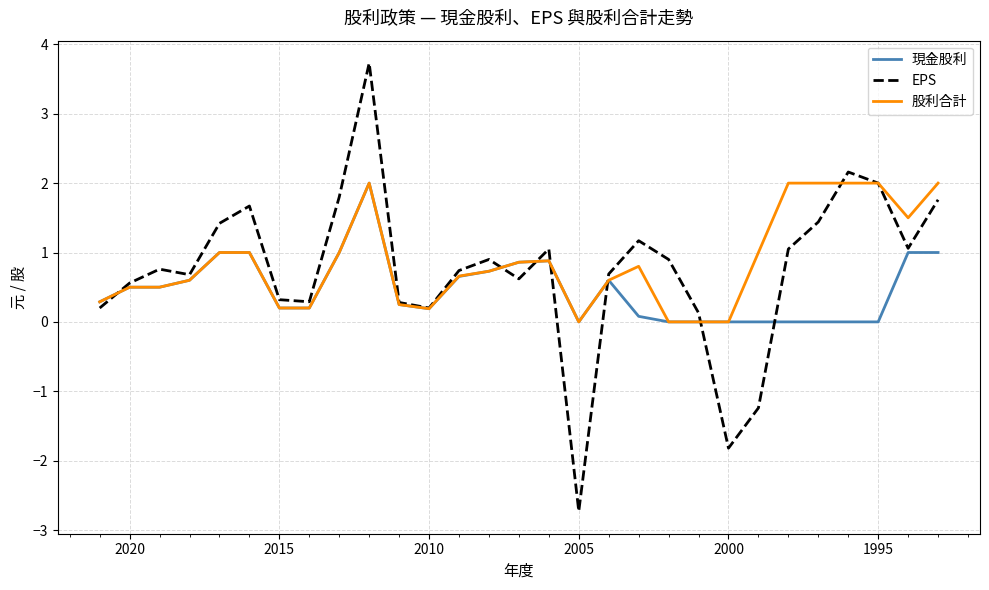

Reading left to right, list all the values displayed in this chart.

現金股利: 0.3	0.5	0.5	0.6	1.0	1.0	0.2	0.2	1.0	2.0	0.2	0.2	0.7	0.7	0.9	0.9	0.0	0.6	0.1	0.0	0.0	0.0	0.0	0.0	0.0	0.0	0.0	1.0	1.0
EPS: 0.2	0.6	0.8	0.7	1.4	1.7	0.3	0.3	1.8	3.7	0.3	0.2	0.7	0.9	0.6	1.1	-2.7	0.7	1.2	0.9	0.1	-1.8	-1.2	1.1	1.4	2.2	2.0	1.1	1.8
股利合計: 0.3	0.5	0.5	0.6	1.0	1.0	0.2	0.2	1.0	2.0	0.2	0.2	0.7	0.7	0.9	0.9	0.0	0.6	0.8	0.0	0.0	0.0	1.0	2.0	2.0	2.0	2.0	1.5	2.0